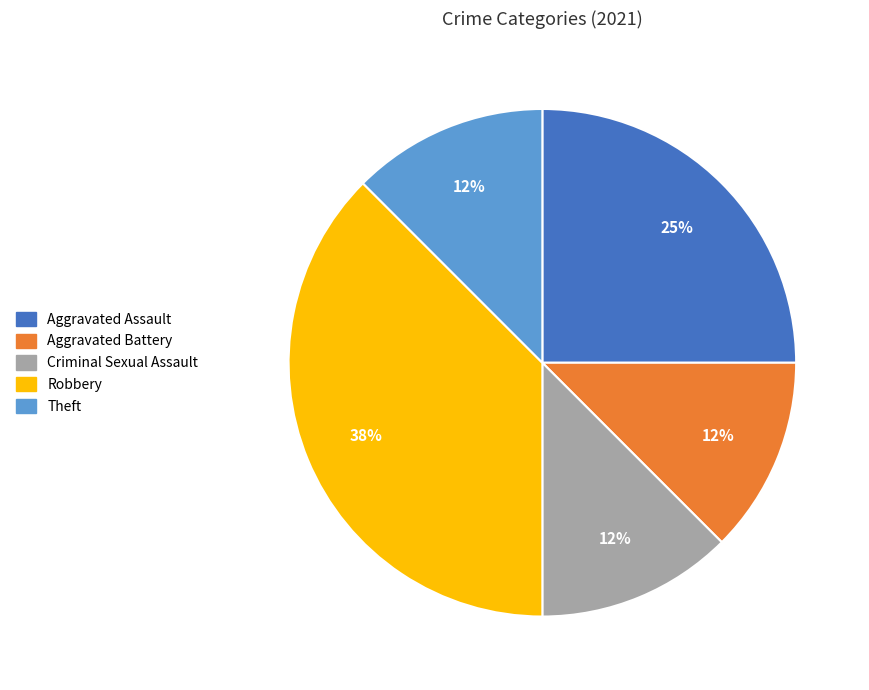

To the nearest percent, what percentage of the pie is Aggravated Assault?

25%